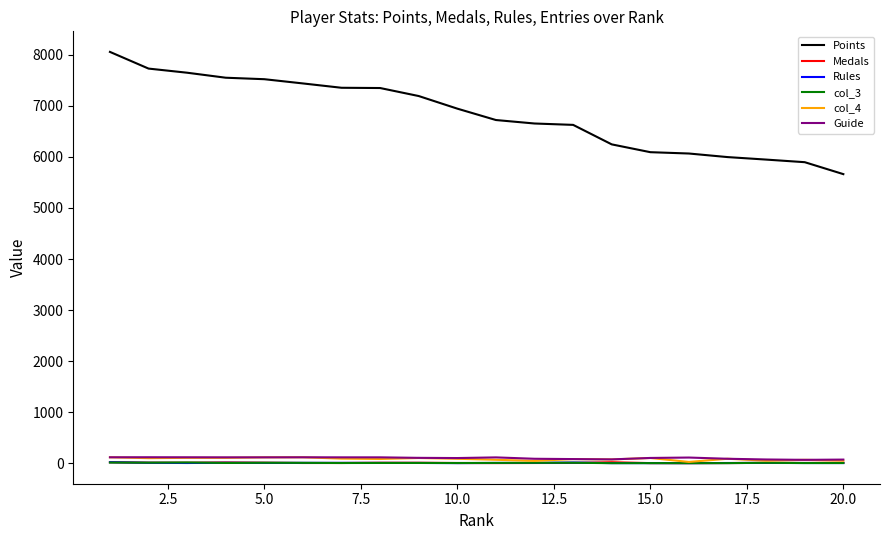

What is the maximum value shown in the chart?

8058